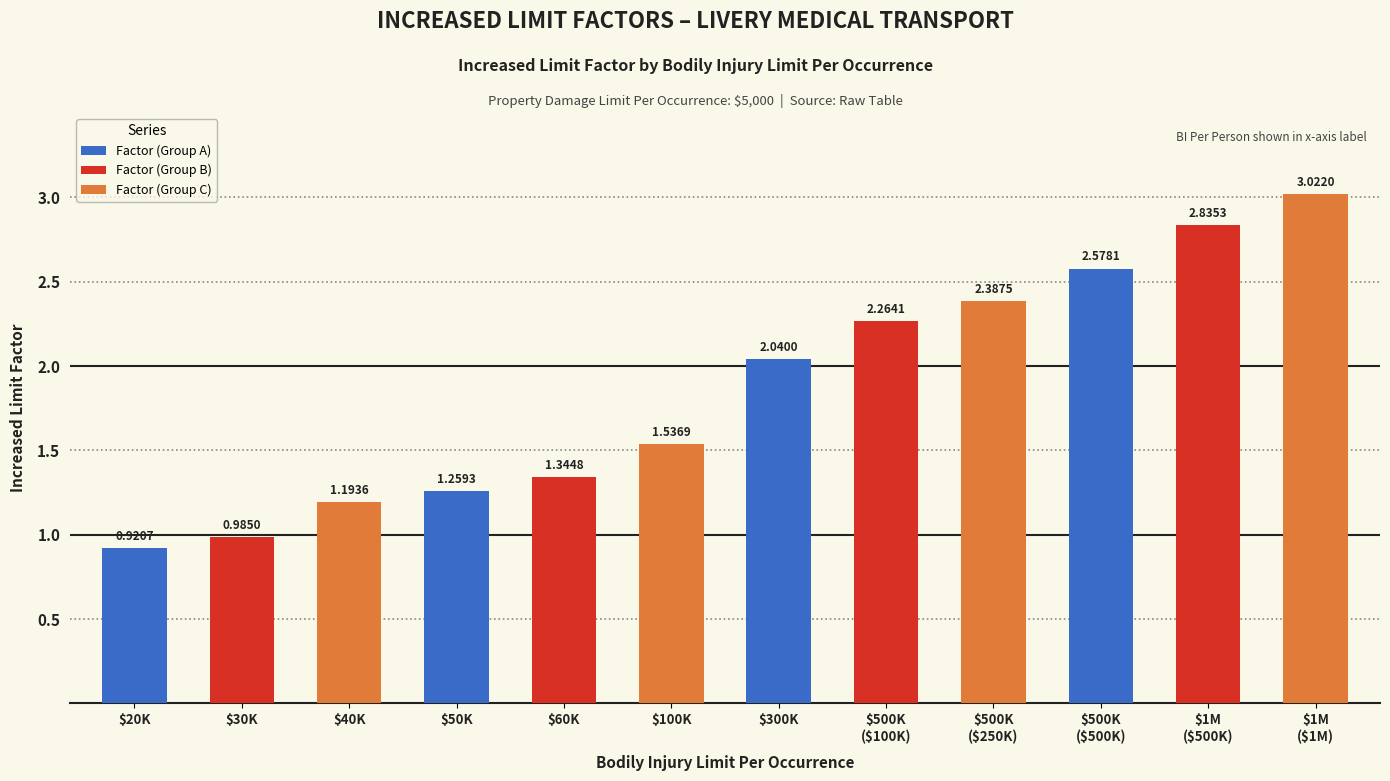

What is the difference between the maximum and minimum values?

2.1